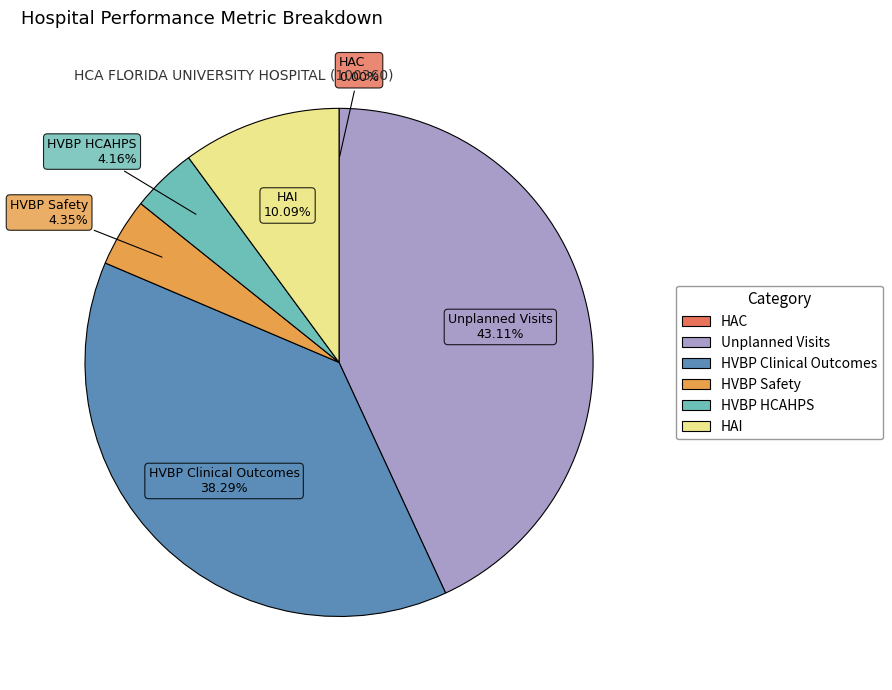

What is the largest slice in the pie chart?

Unplanned Visits